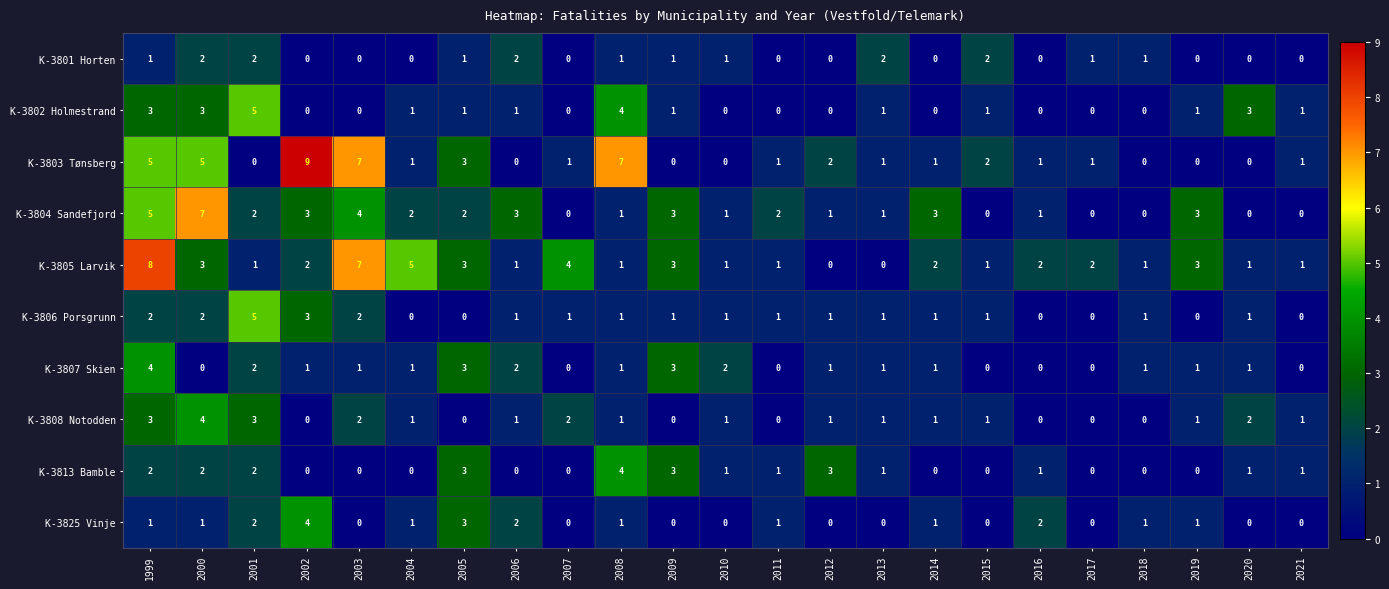

At which label does K-3803 Tønsberg first exceed 1?

1999